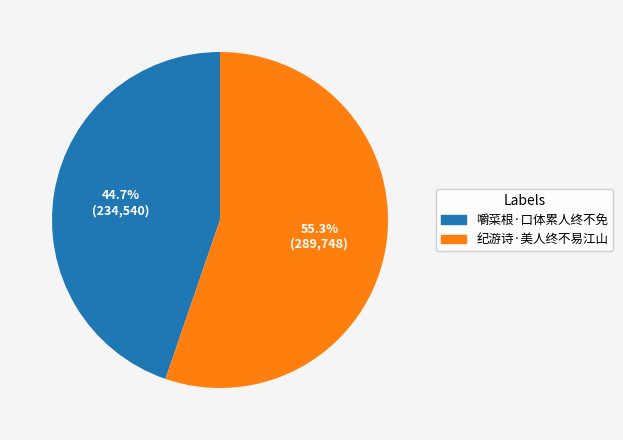

To the nearest percent, what is the difference between the largest and smallest slice percentages?

11%